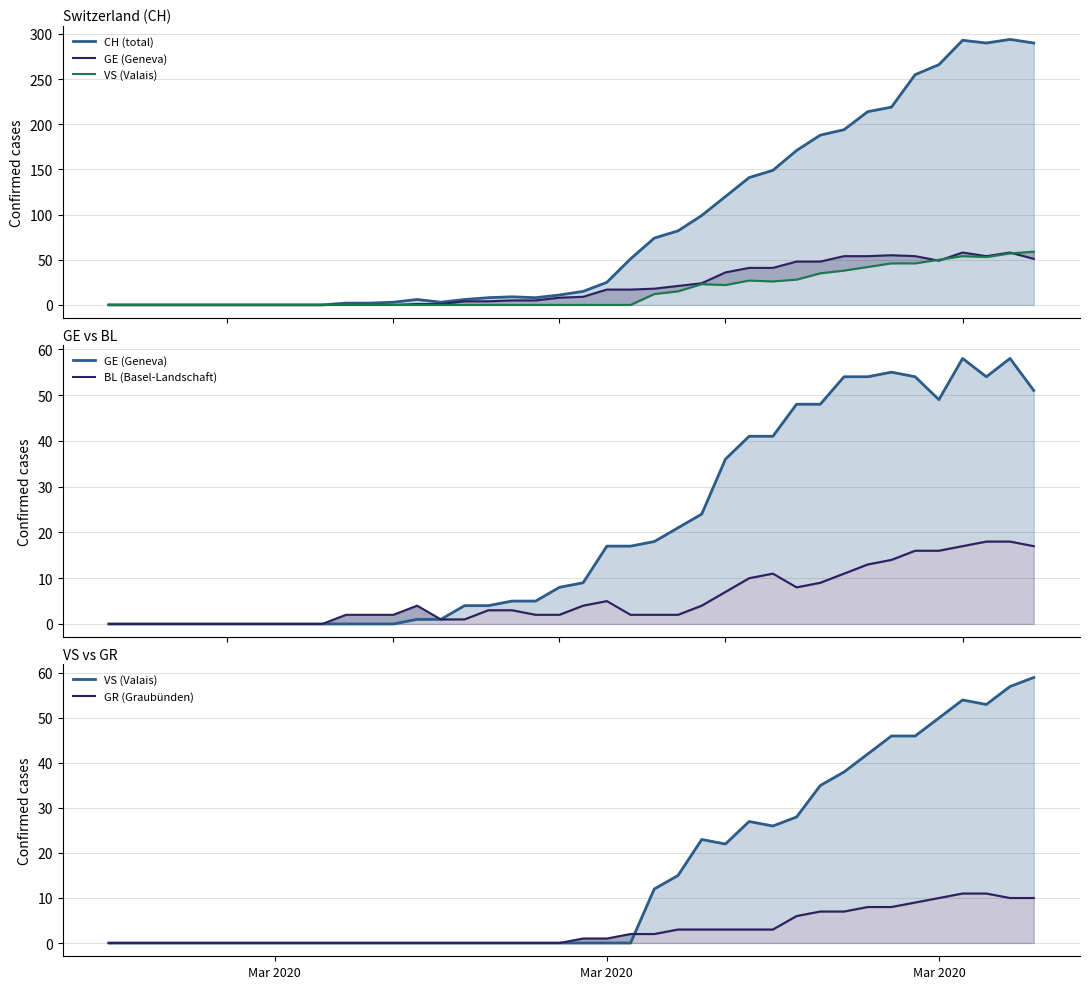

What is the maximum value shown in the chart?

294